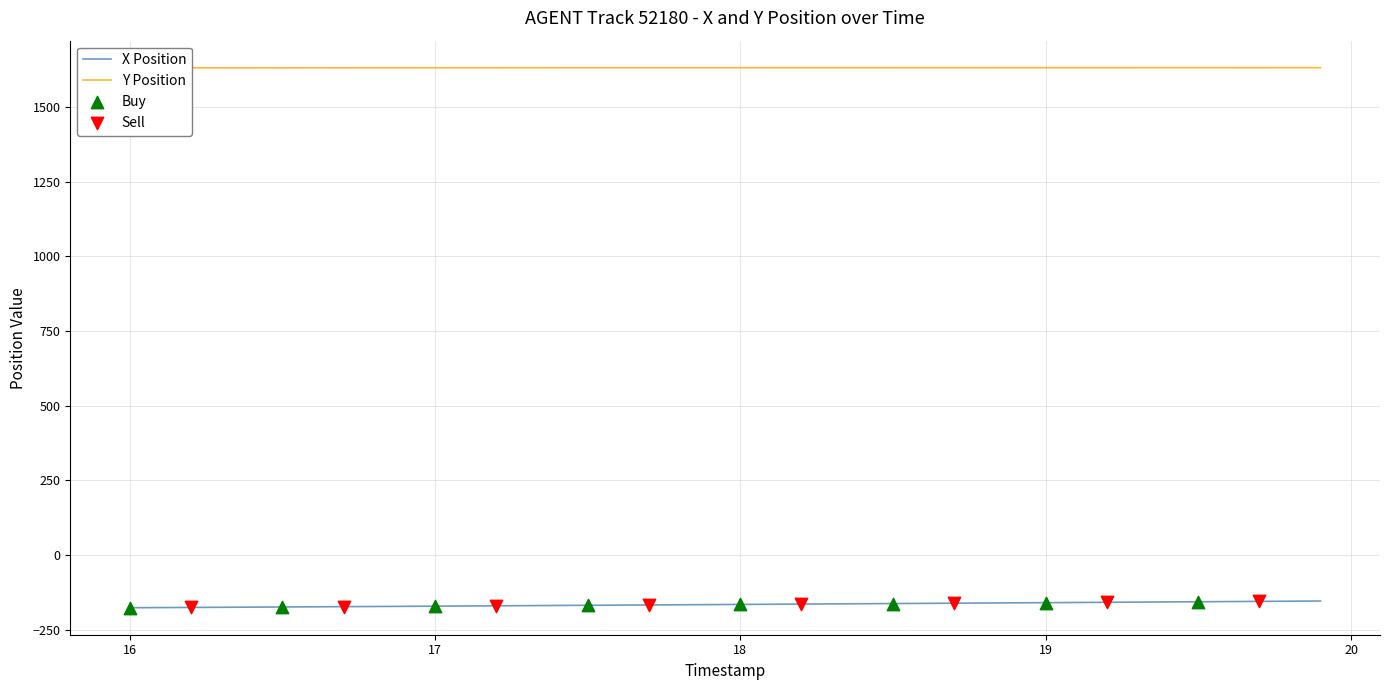

What is the lowest value of the X Position series?

-175.7